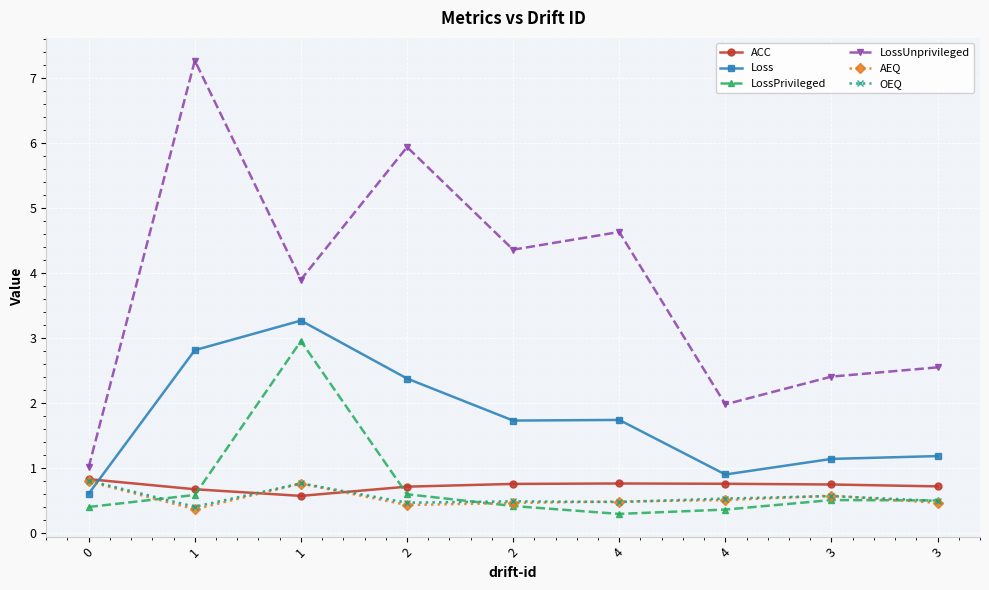

What are all the series names shown in the legend?

ACC, Loss, LossPrivileged, LossUnprivileged, AEQ, OEQ